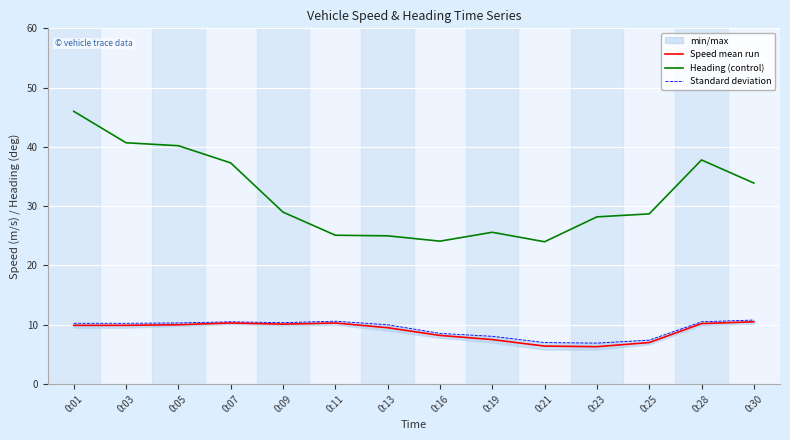

What is the total value across all series at 0:16?

40.9